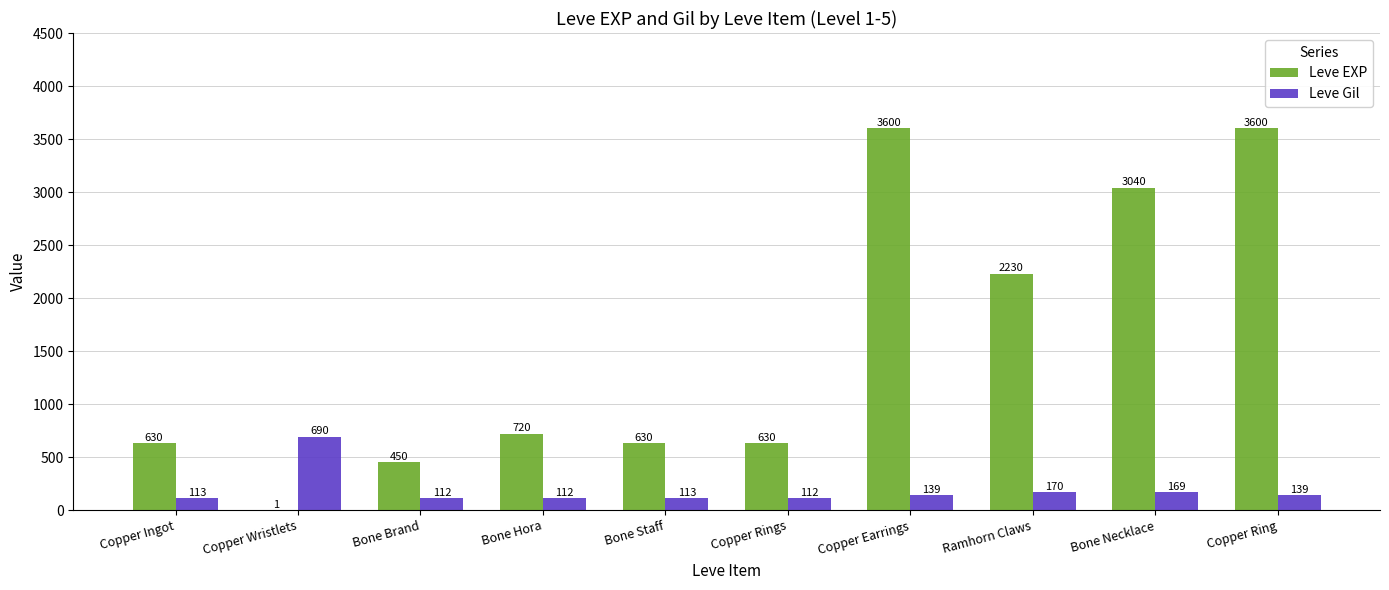

What is the total value across all series at Copper Ingot?

743